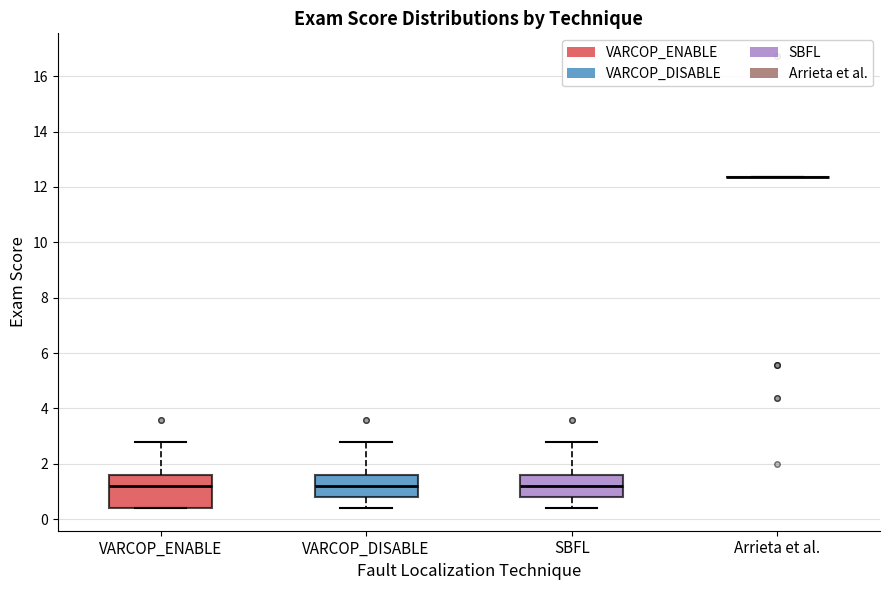

Reading left to right, transcribe this box plot: for each box, give where its median line is, the range the box spans, and where its two whiskers end, as read against the y-axis. The values are not printed on the chart, so give them approximately, as read against the axis.

VARCOP_ENABLE: median 1.2, box 0.4 to 1.6, whiskers 0.4 to 2.8
VARCOP_DISABLE: median 1.2, box 0.8 to 1.6, whiskers 0.4 to 2.8
SBFL: median 1.2, box 0.8 to 1.6, whiskers 0.4 to 2.8
Arrieta et al.: box collapsed to a line at 12.4, whiskers 12.4 to 12.4